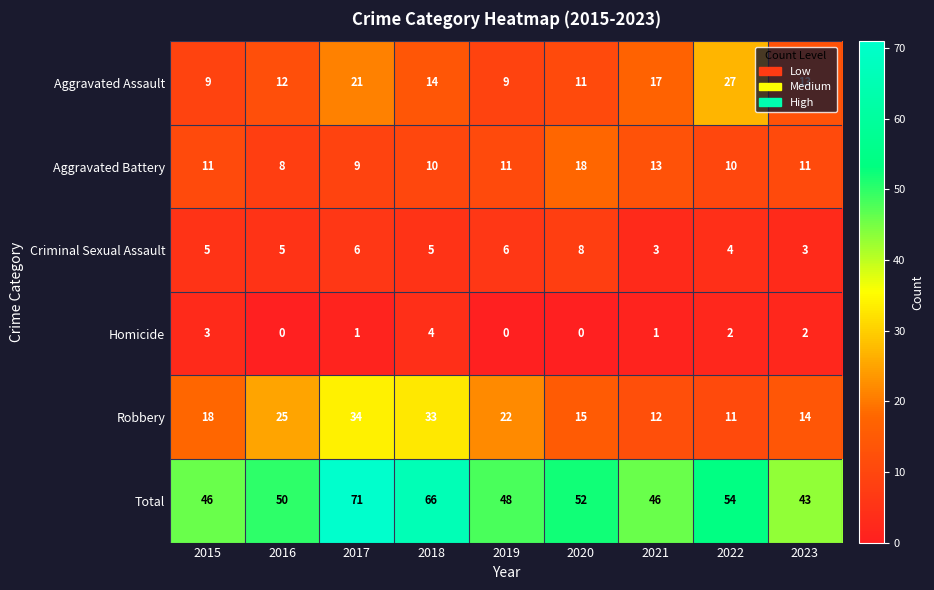

Which series changed the most between 2019 and 2021?

Robbery